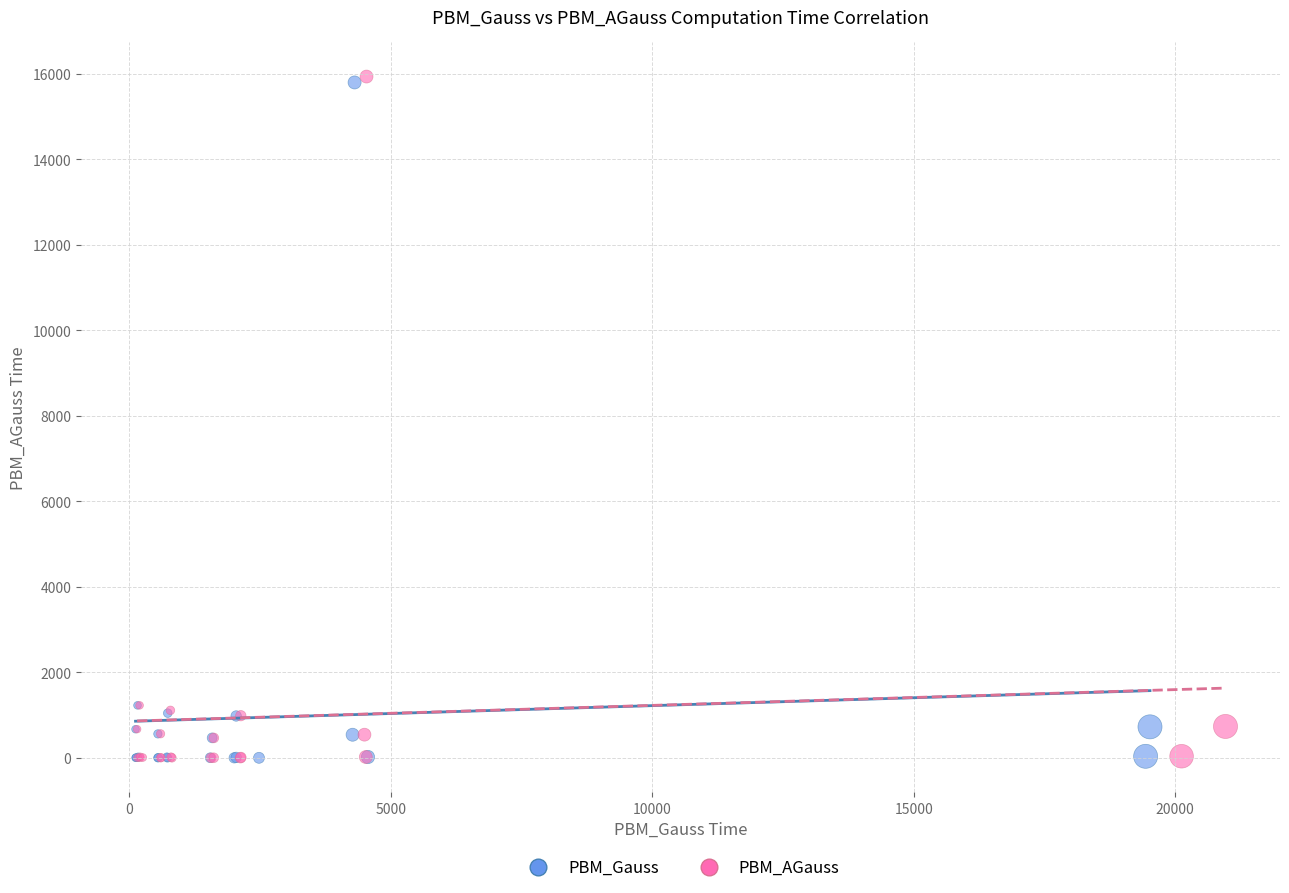

Which series has the largest Y range (max minus min)?

PBM_AGauss